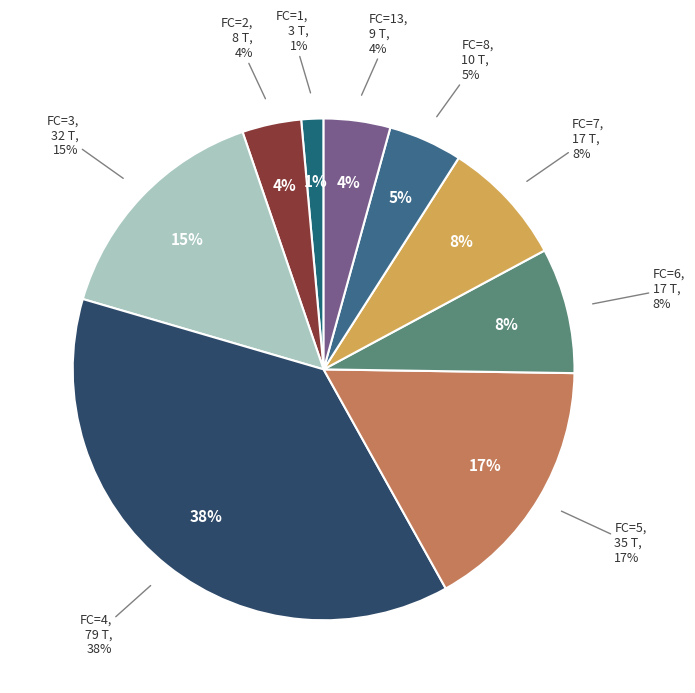

The 3 slice represents 8% of the pie. True or false?

True